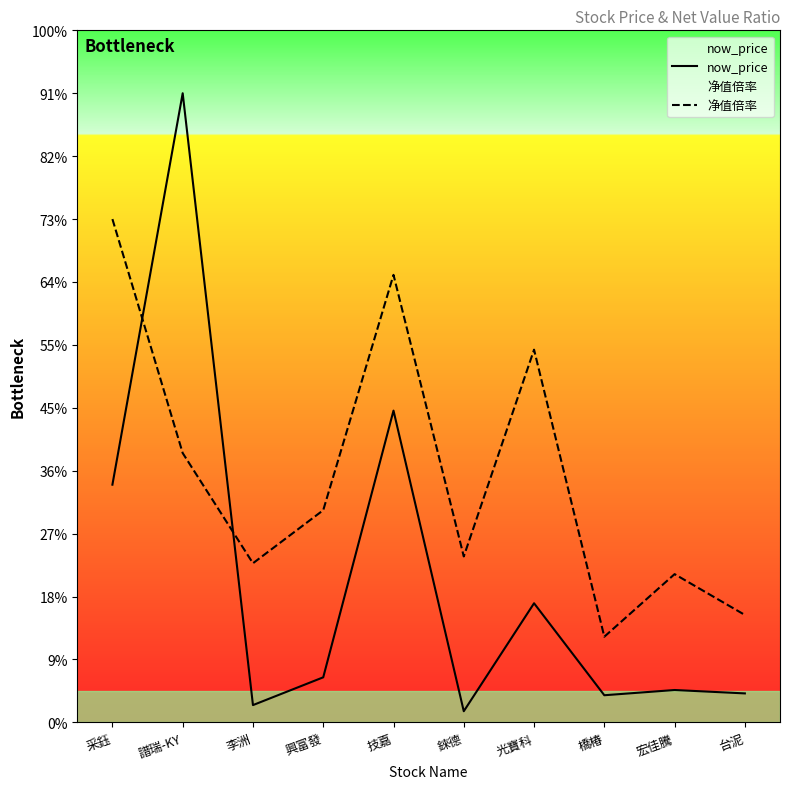

How many interior local valleys does the now_price series have?

3